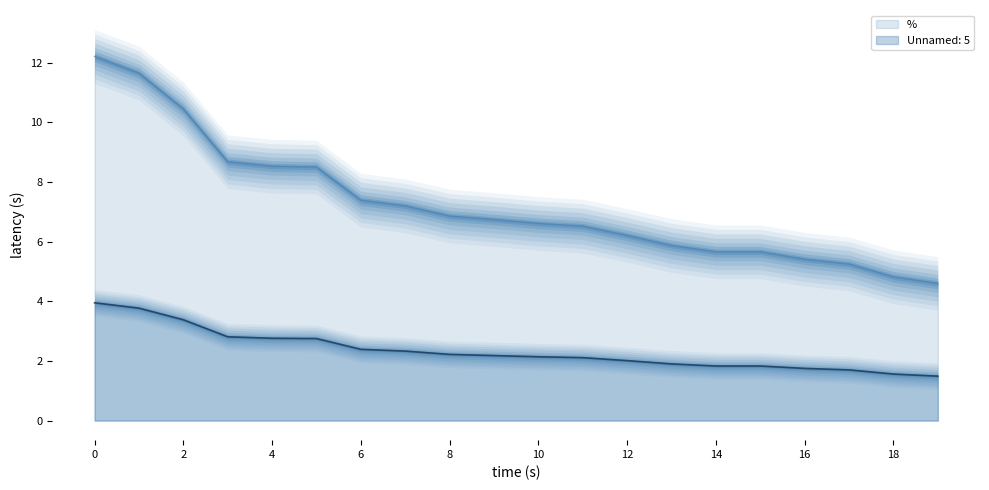

The Unnamed: 5 series shows 1.8 at 14. True or false?

True